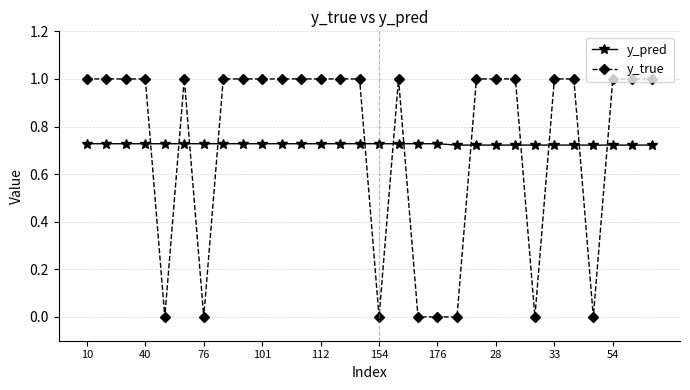

List the series in order of their peak value, highest first.

y_true, y_pred